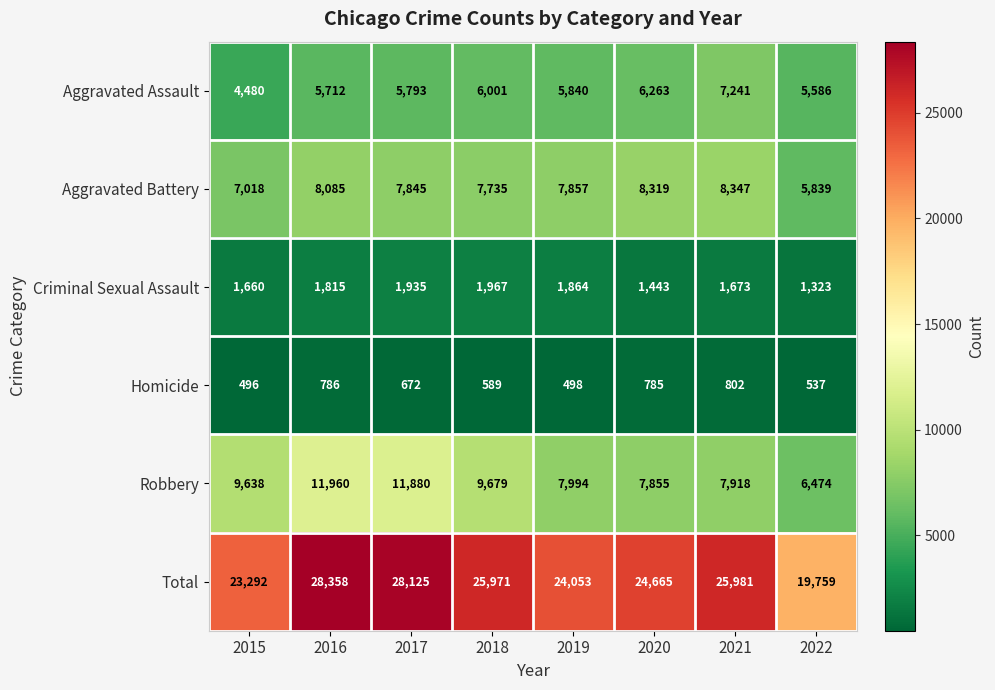

What is the difference between the maximum and minimum values in the Homicide series?

306